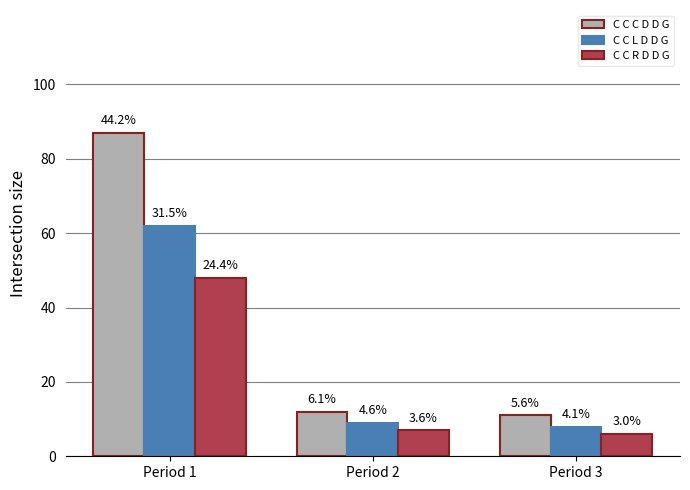

Reading left to right, list all the values displayed in this chart.

C C C D D G: Period 1=87	Period 2=12	Period 3=11
C C L D D G: Period 1=62	Period 2=9	Period 3=8
C C R D D G: Period 1=48	Period 2=7	Period 3=6